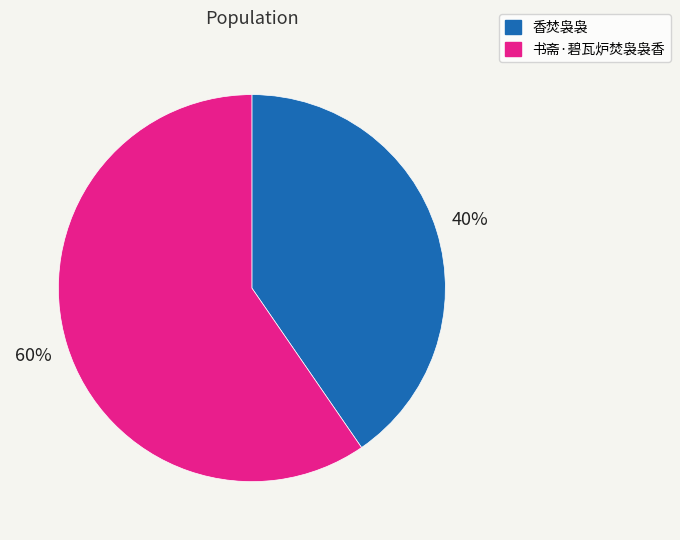

Which slice is the smallest?

香焚袅袅